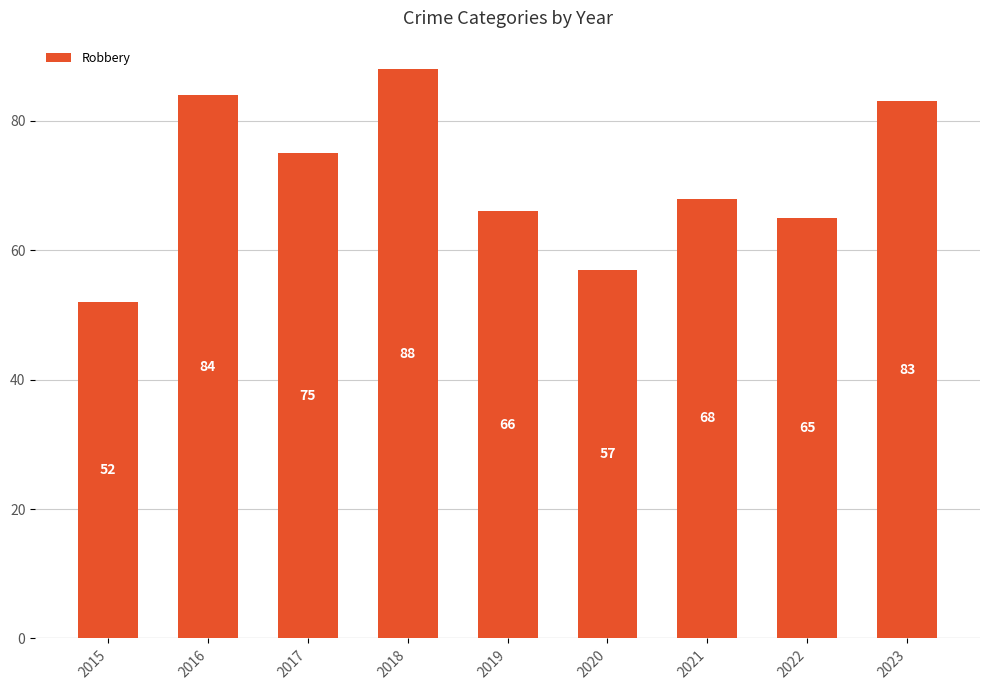

What is the average value?

71